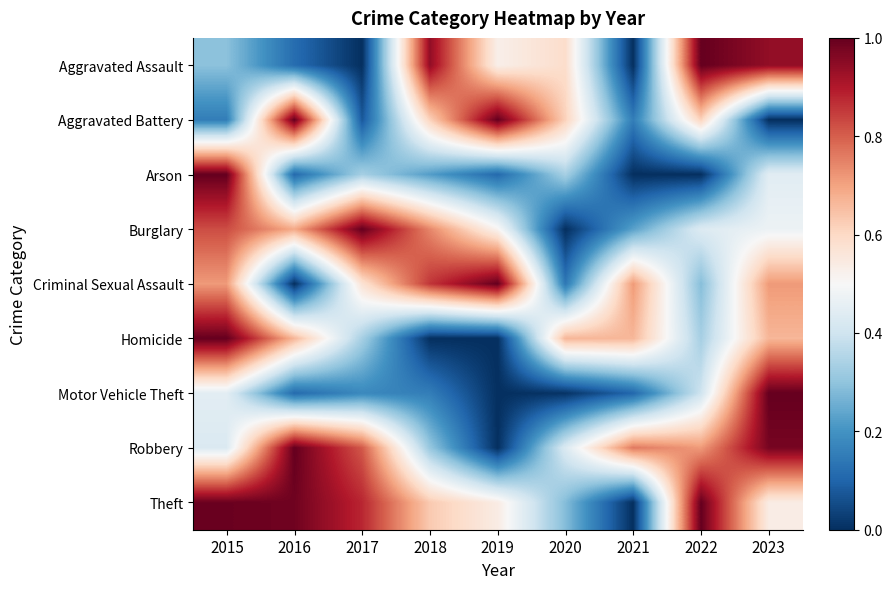

What is the approximate value of Criminal Sexual Assault at 2020?

4.0